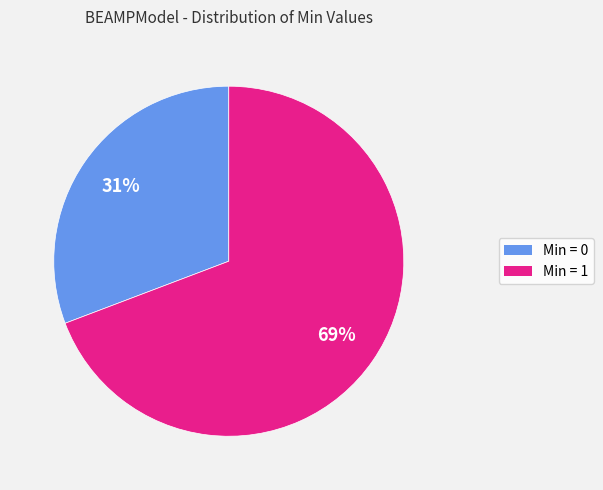

To the nearest percent, what is the combined percentage of Min = 0 and Min = 1?

100%